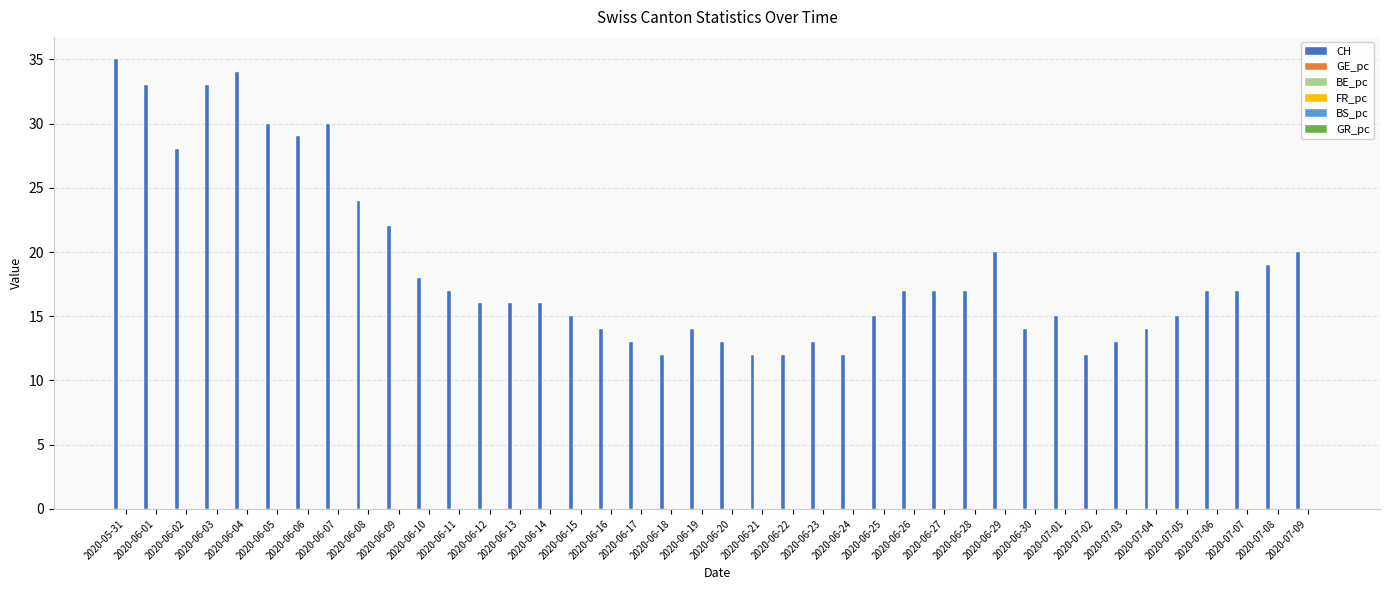

How many groups of bars are there?

40